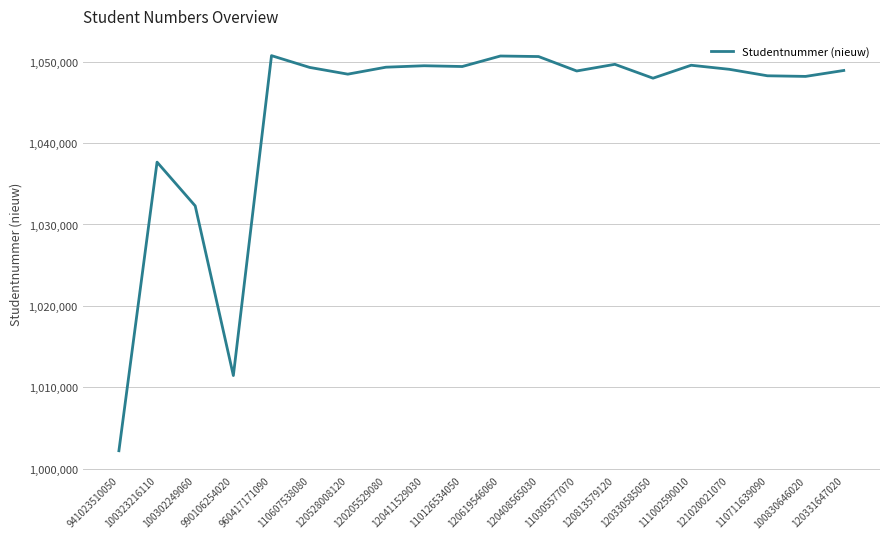

Where is the data nearest to the value 1026475?

100302249060